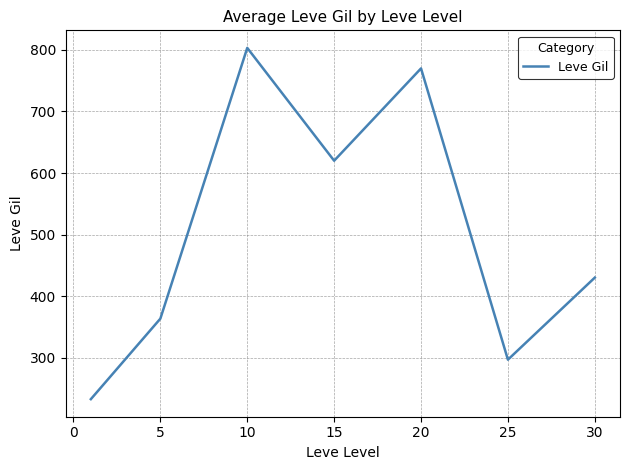

How many values are below 430?

3